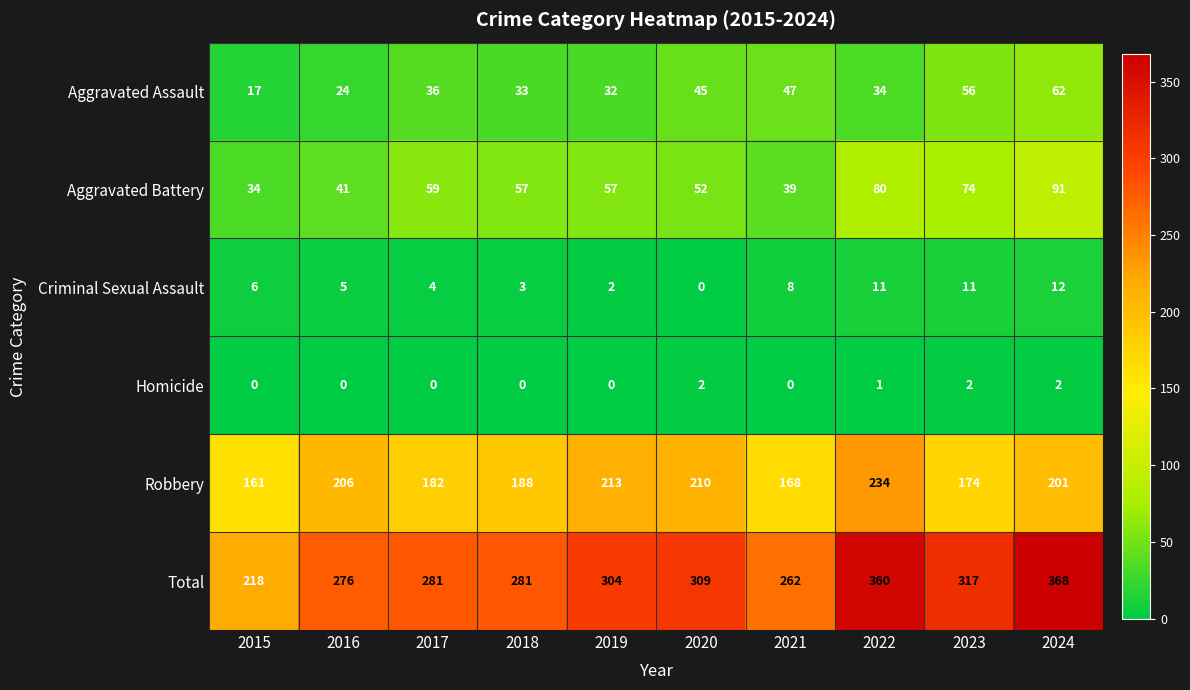

Which series has the largest range (max minus min)?

Total